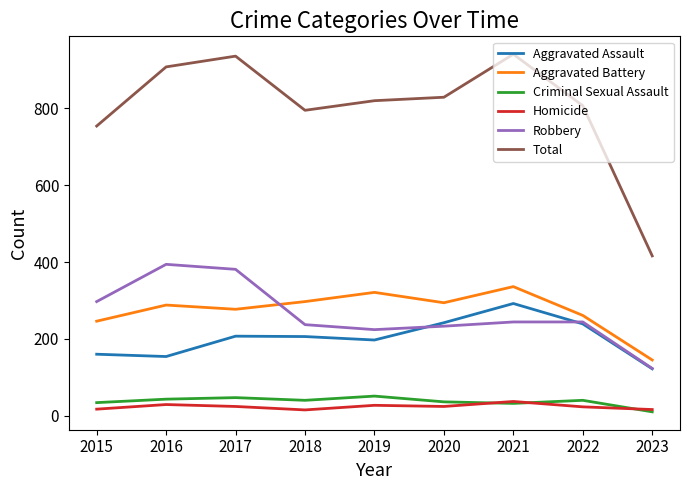

True or false: Total and Aggravated Battery intersect in this chart.

False